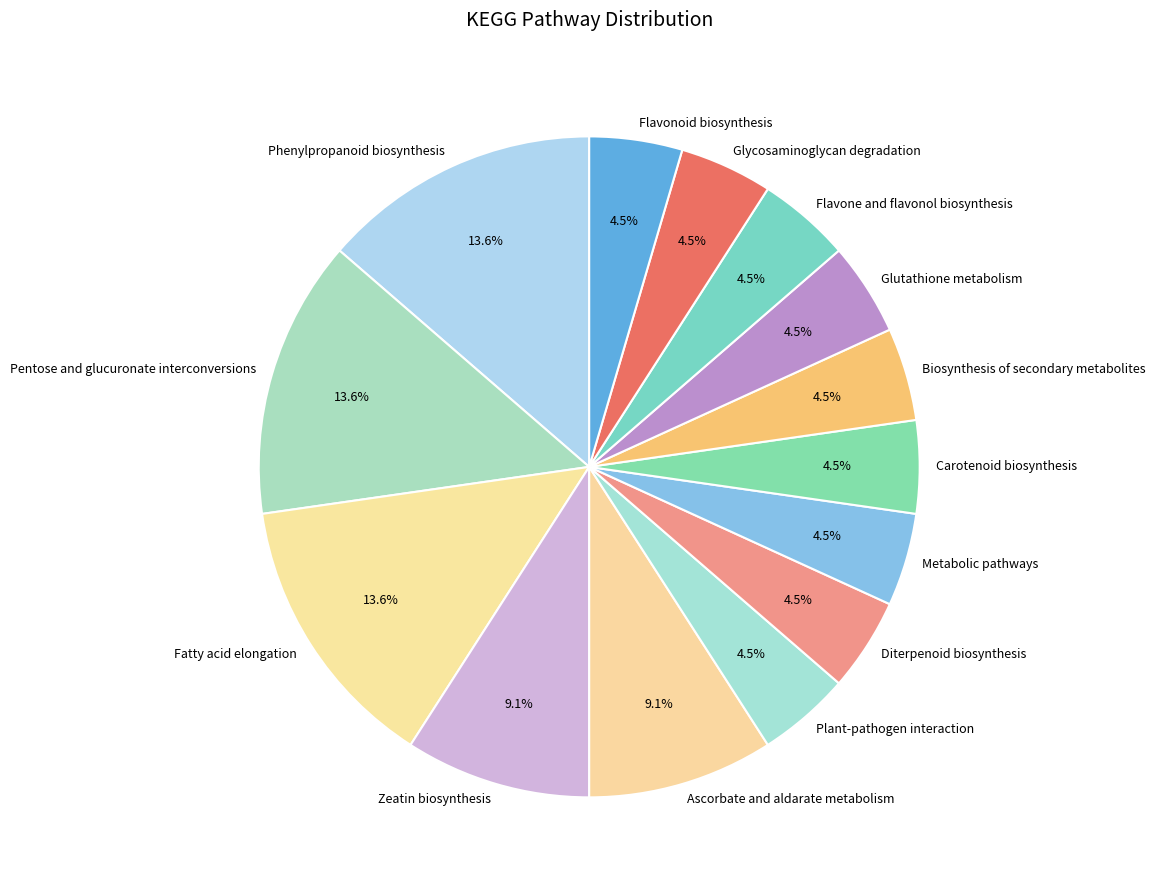

What is the total percentage of Pentose and glucuronate interconversions and Metabolic pathways?

18.2%